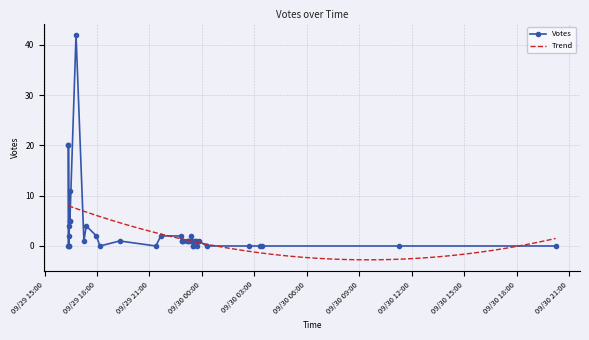

The value at 2019-09-29 22:49 is 2. True or false?

True